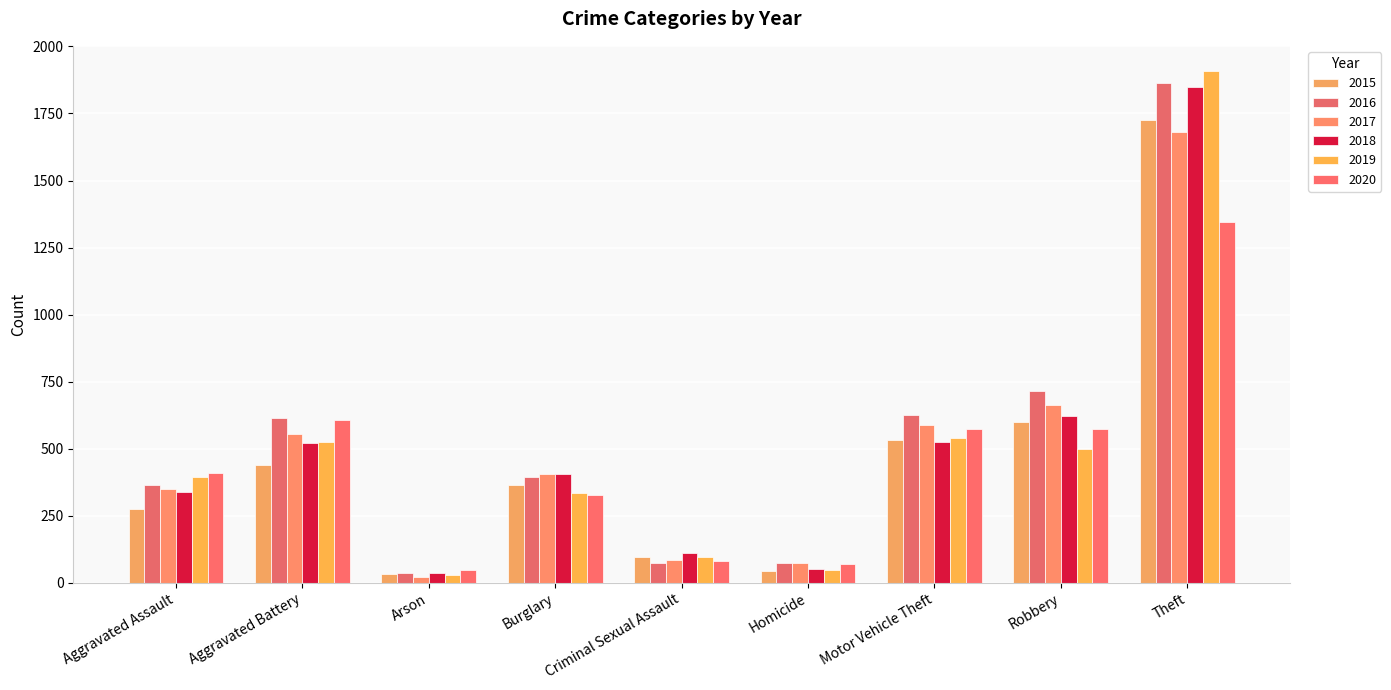

Between Aggravated Battery and Homicide, which series saw the biggest shift?

2016